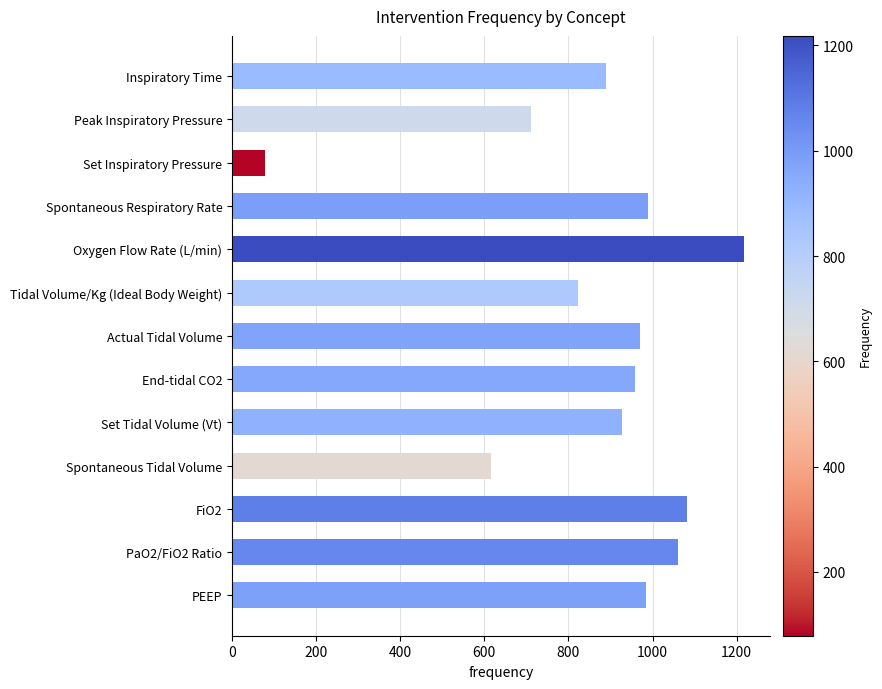

What is the smallest value displayed?

79